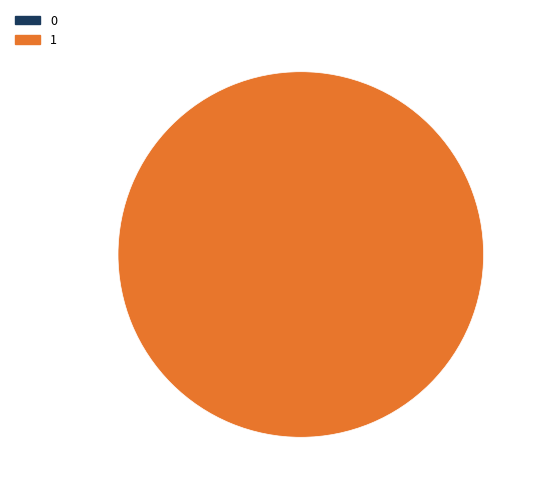

Count the number of slices in the pie.

2